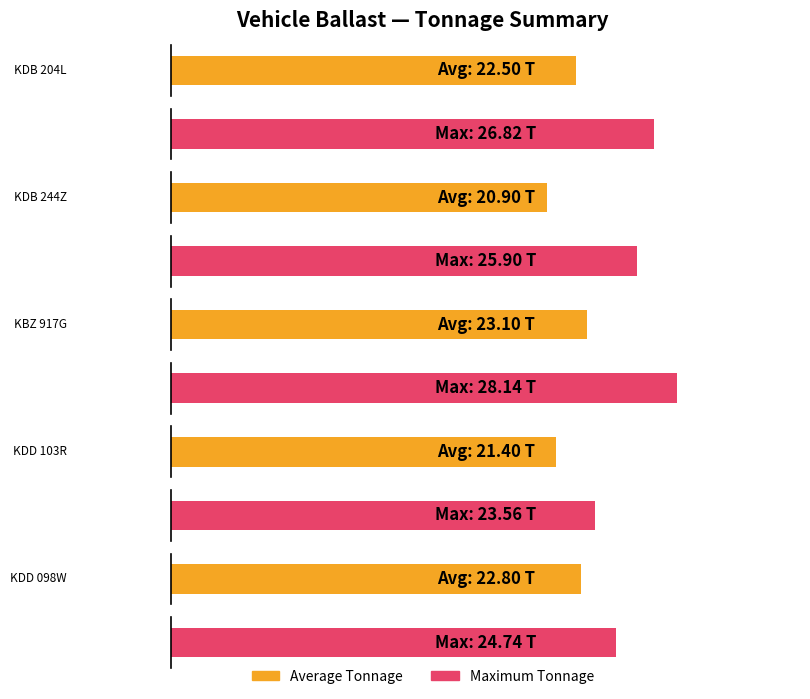

How many groups of bars are there?

5